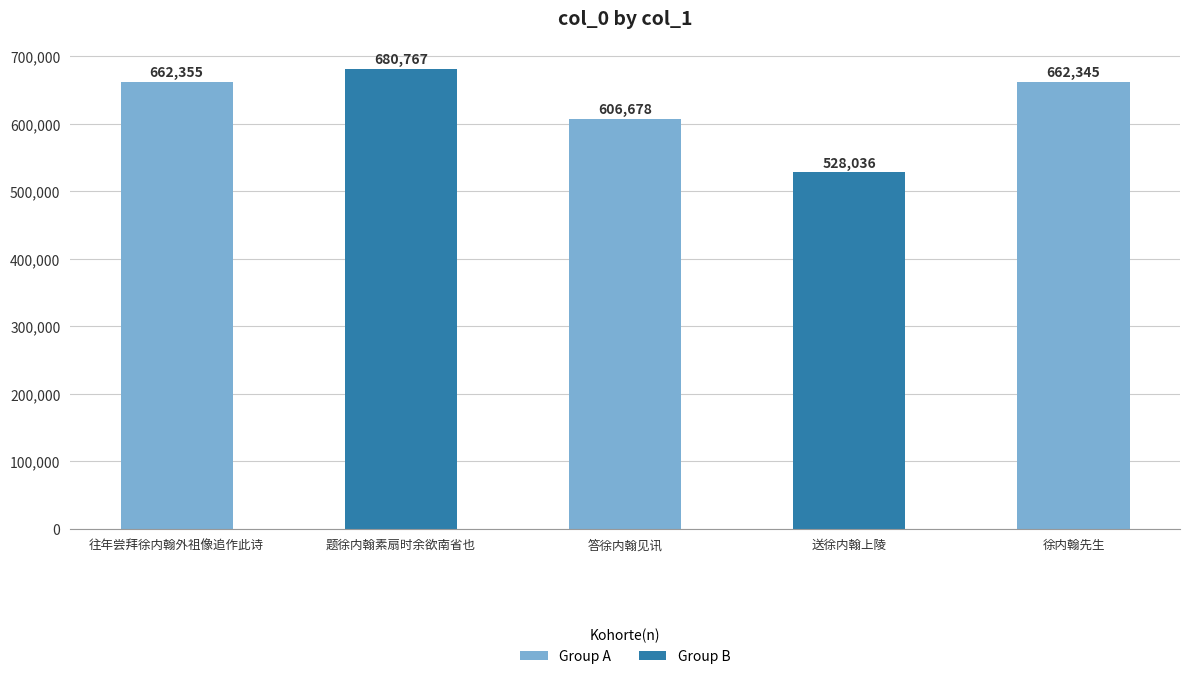

What is the difference between the values at 送徐内翰上陵 and 题徐内翰素扇时余欲南省也?

152731